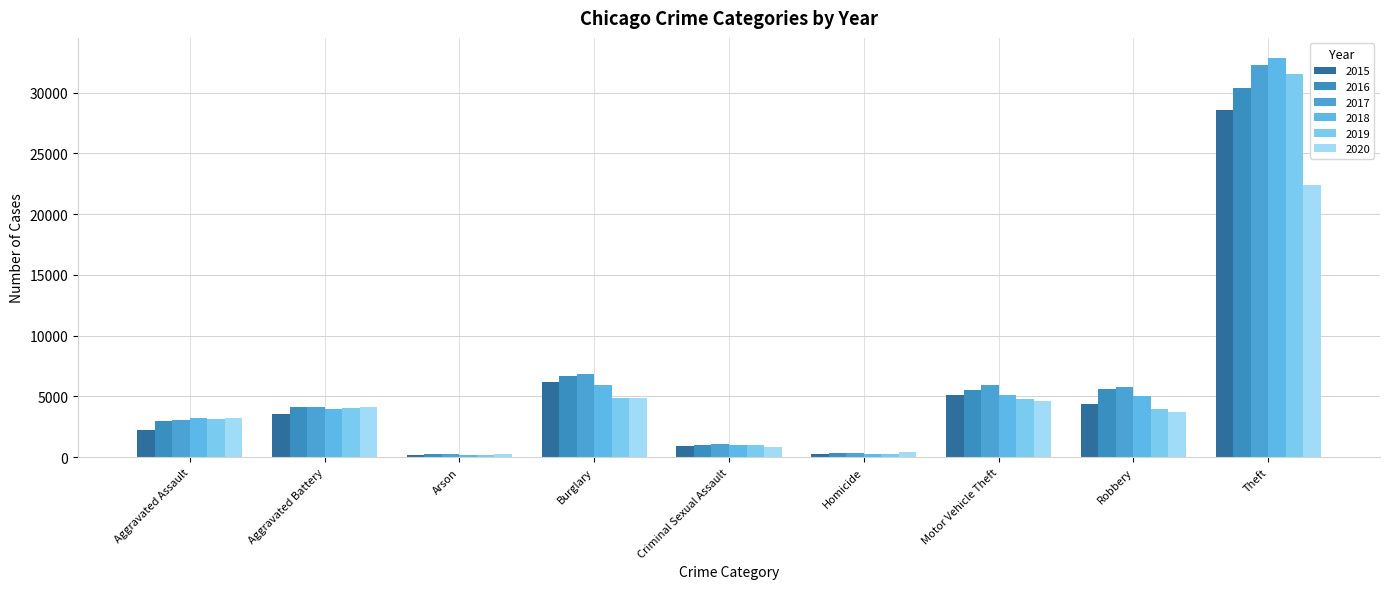

Is it true that 2017 equals 32266 at Theft?

True